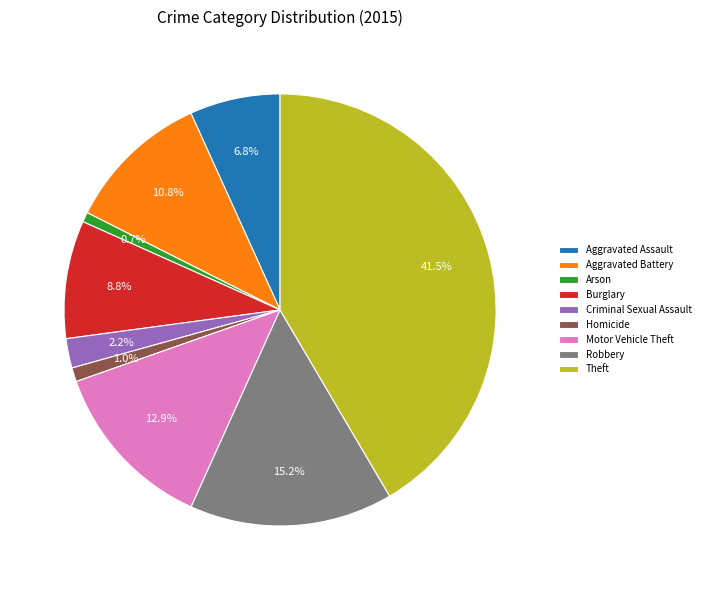

Which has a higher value, Theft or Motor Vehicle Theft?

Theft